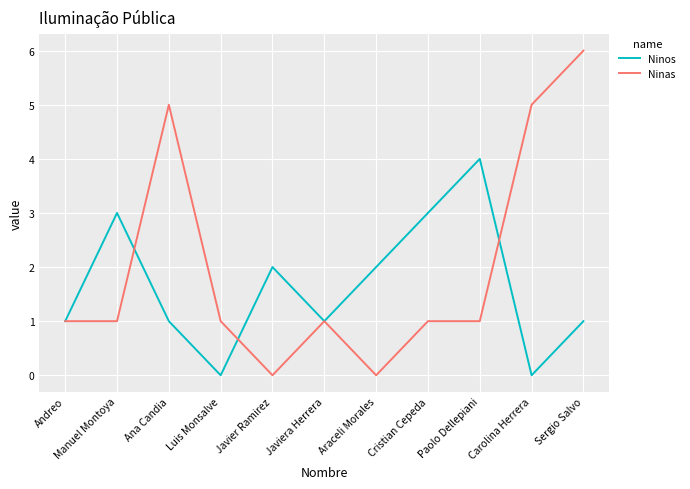

Reading left to right, list all the values displayed in this chart.

Ninos: Andreo=1	Manuel Montoya=3	Ana Candia=1	Luis Monsalve=0	Javier Ramirez=2	Javiera Herrera=1	Araceli Morales=2	Cristian Cepeda=3	Paolo Dellepiani=4	Carolina Herrera=0	Sergio Salvo=1
Ninas: Andreo=1	Manuel Montoya=1	Ana Candia=5	Luis Monsalve=1	Javier Ramirez=0	Javiera Herrera=1	Araceli Morales=0	Cristian Cepeda=1	Paolo Dellepiani=1	Carolina Herrera=5	Sergio Salvo=6